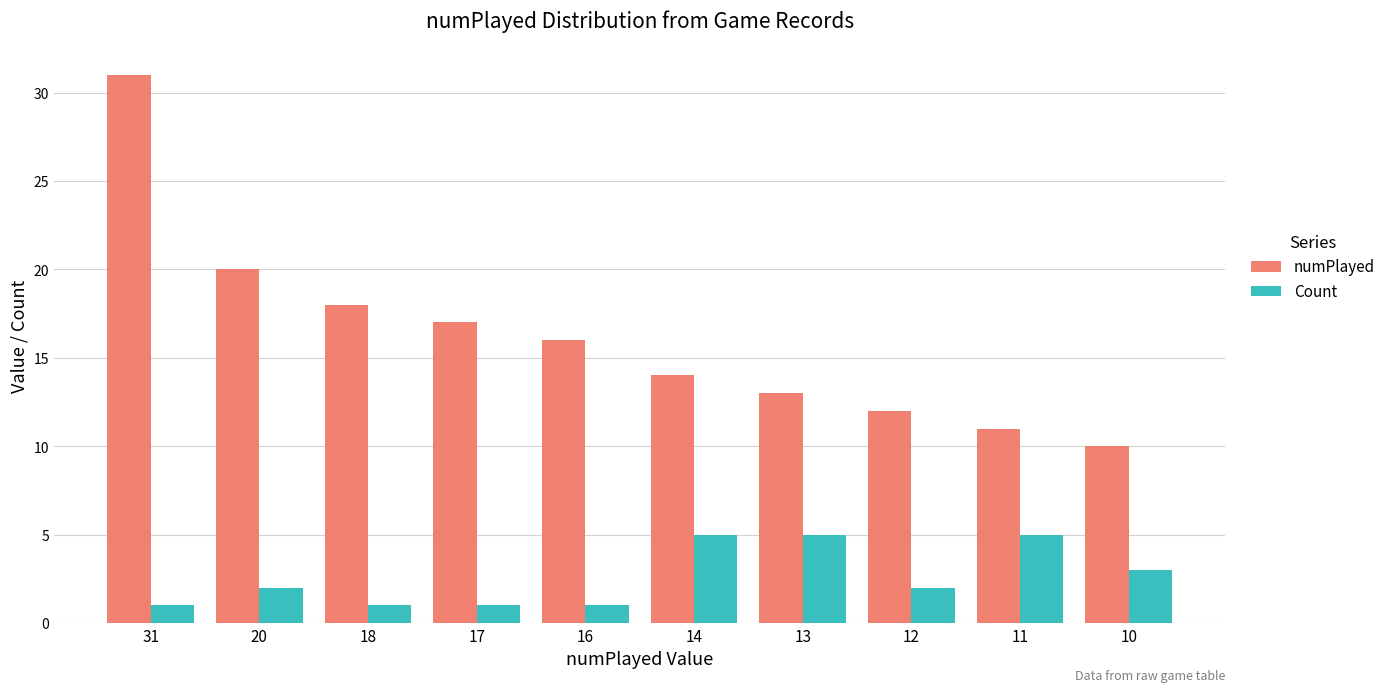

Which series has the largest range (max minus min)?

numPlayed